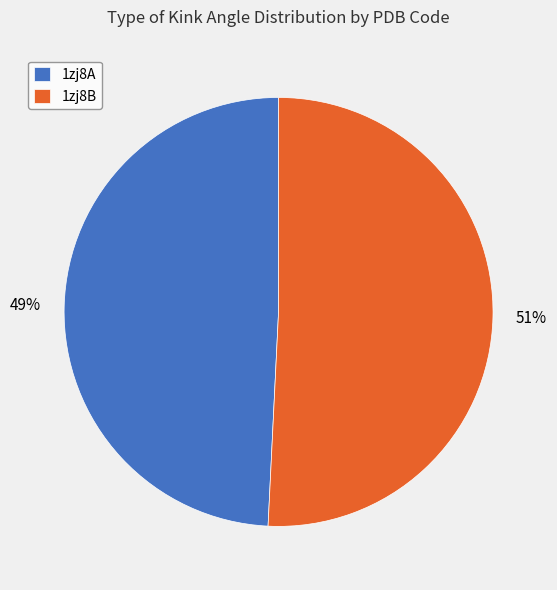

What is the majority slice?

1zj8B